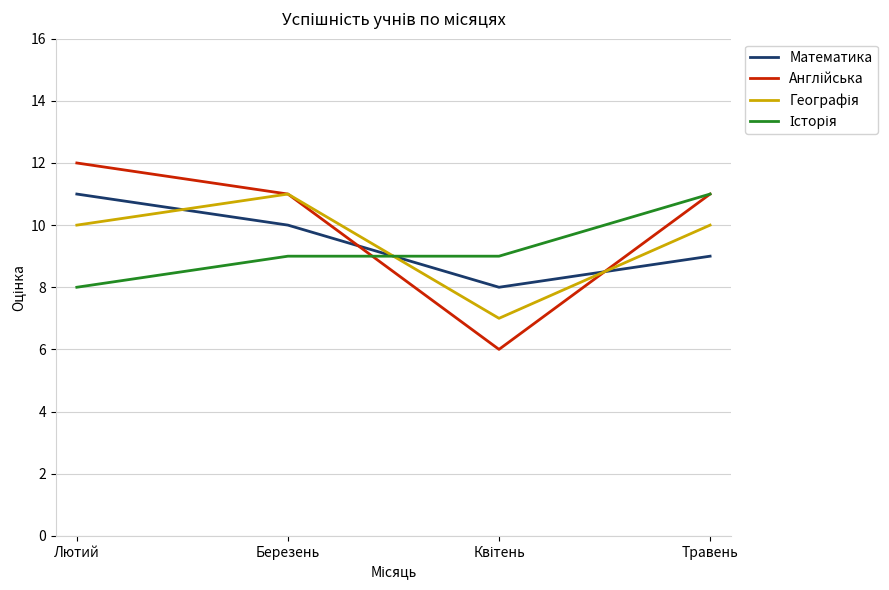

Which category has the highest value across all series?

Лютий